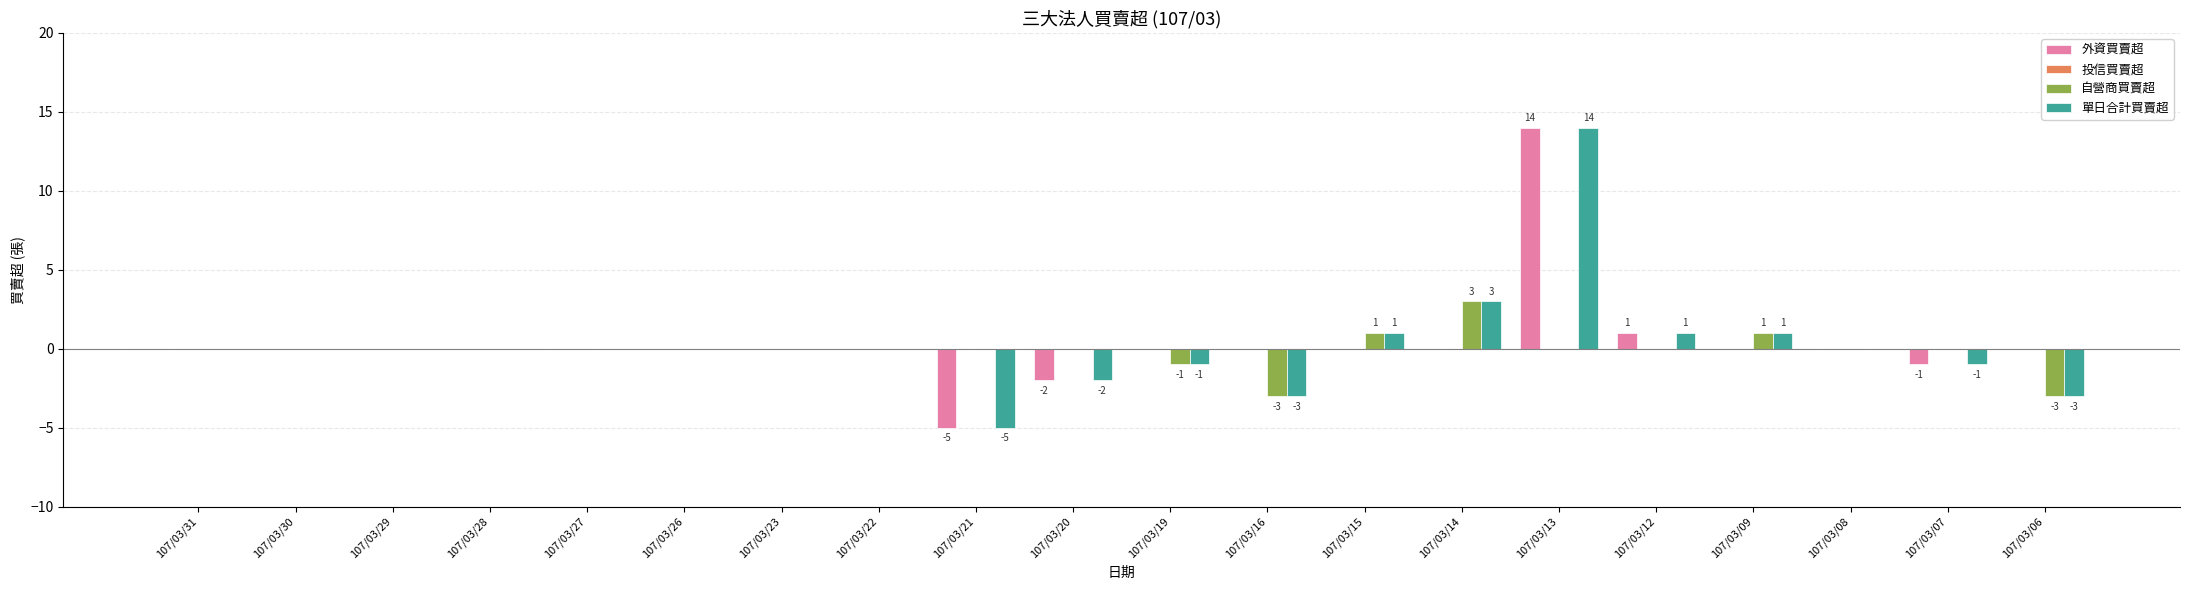

Where is 單日合計買賣超 nearest to the value 4?

107/03/14